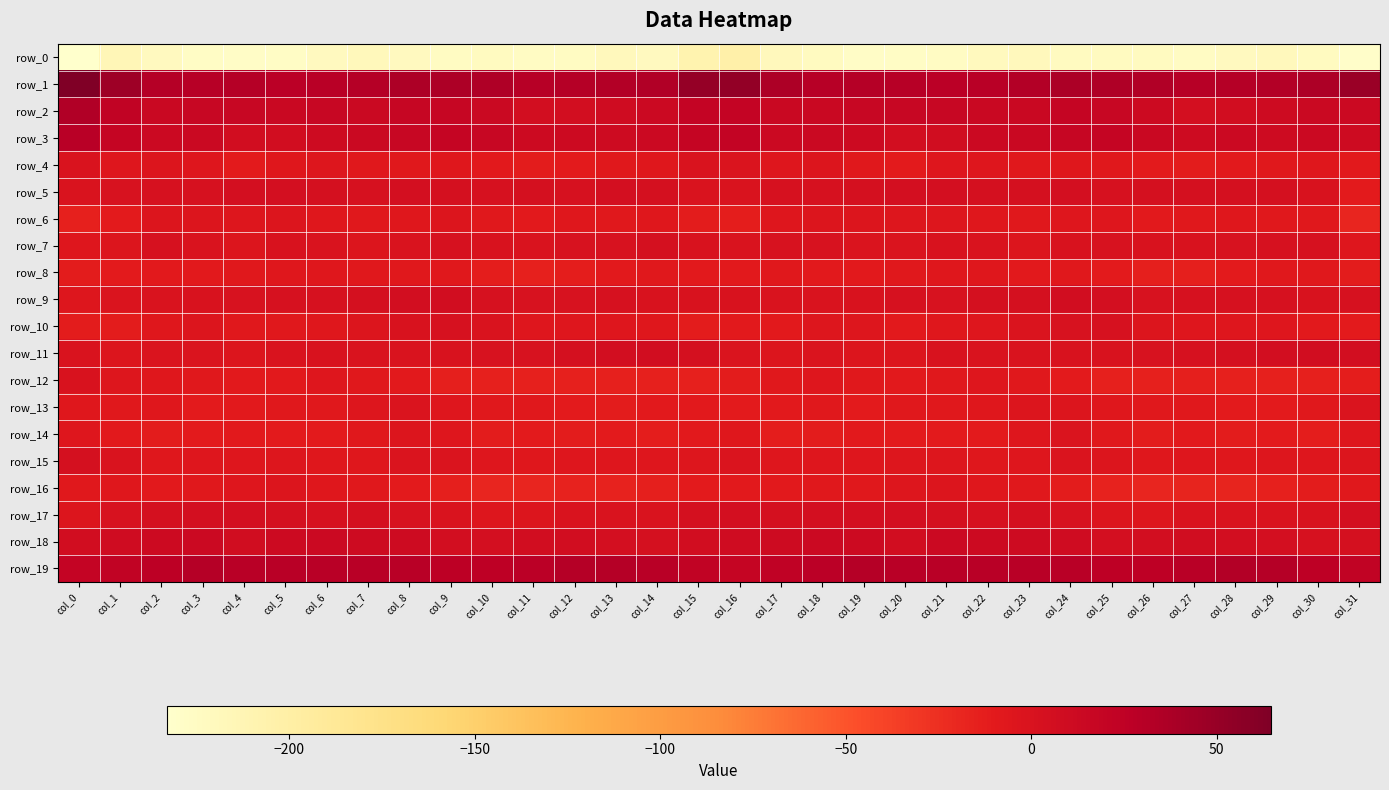

What is the greatest value displayed?

64.7